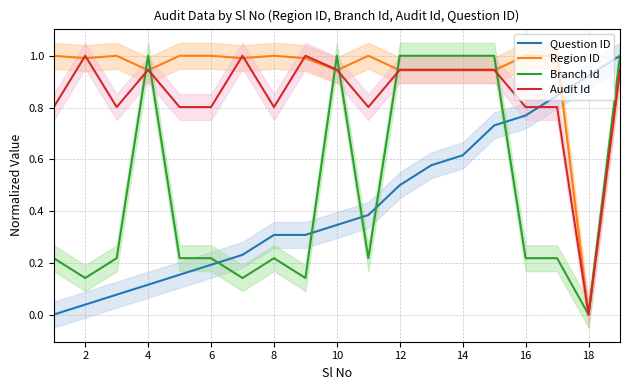

List the series in order of their peak value, highest first.

Question ID, Region ID, Branch Id, Audit Id